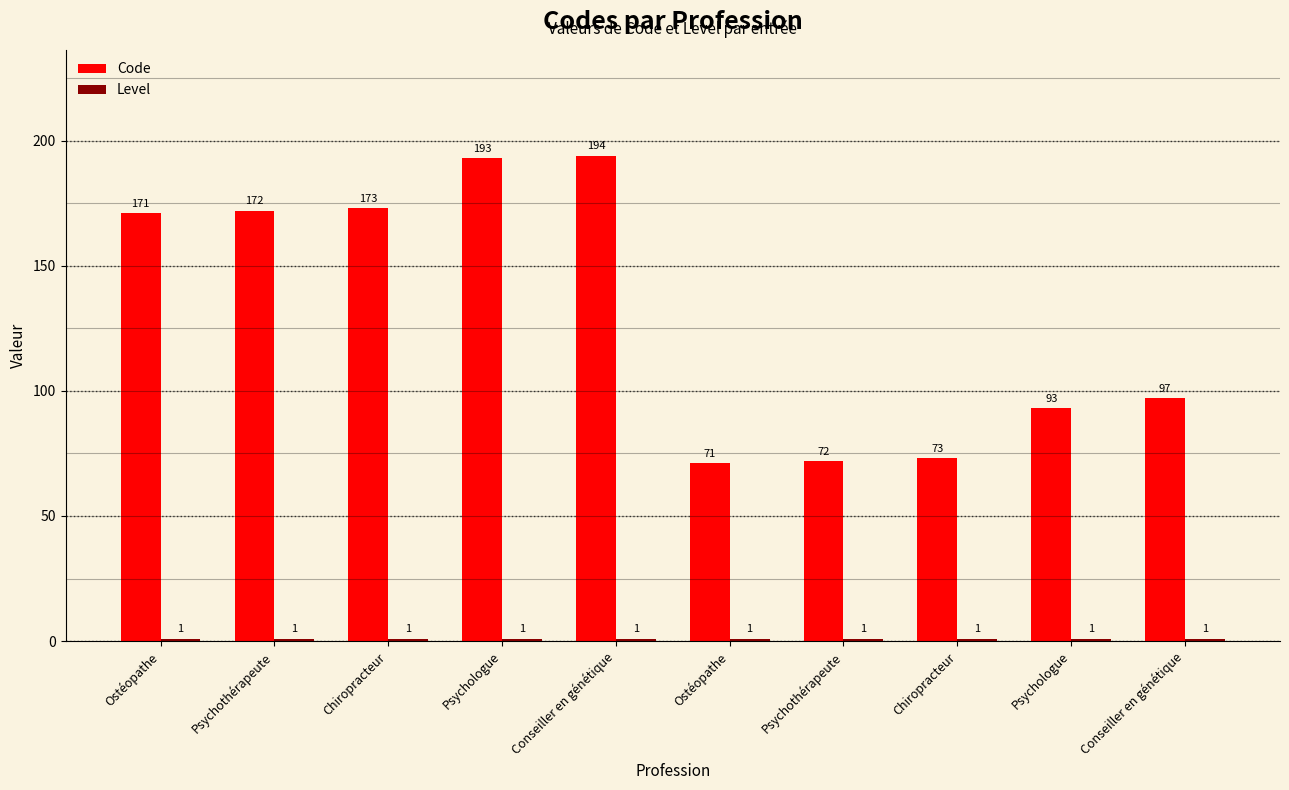

List the series in order of their overall mean, highest first.

Code, Level